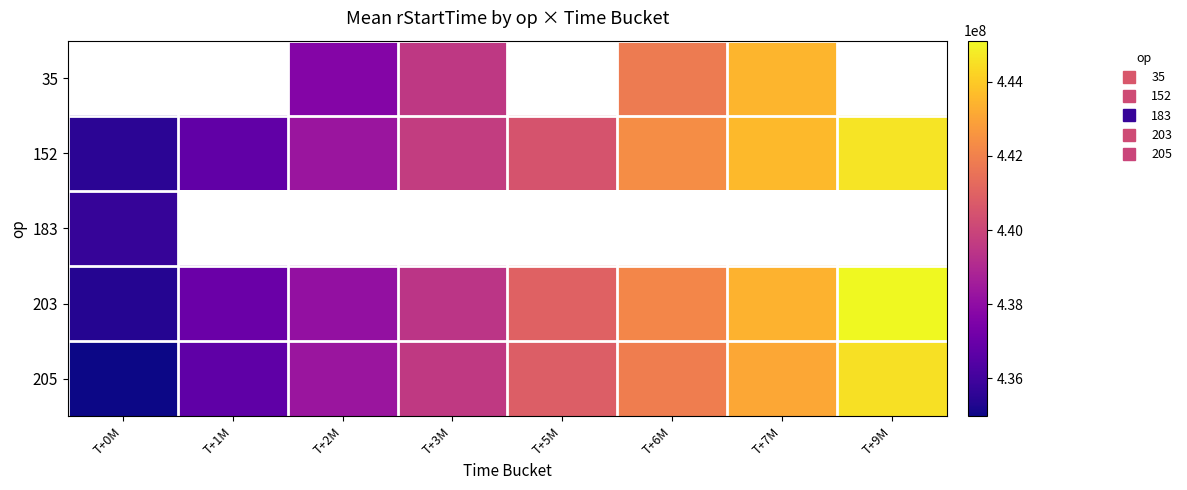

Is it true that 205 equals 780074011.0 at T+2M?

False